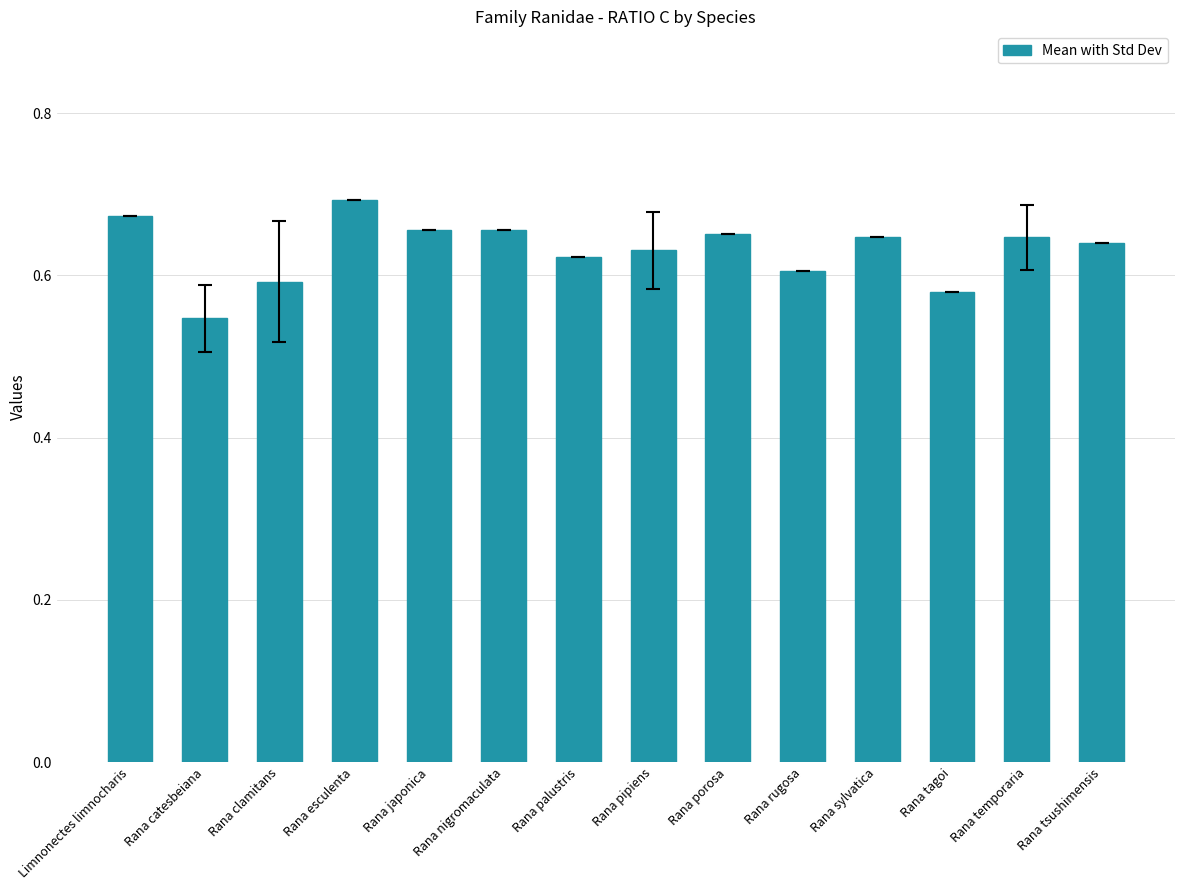

Which has a higher value, Rana temporaria or Rana palustris?

Rana temporaria